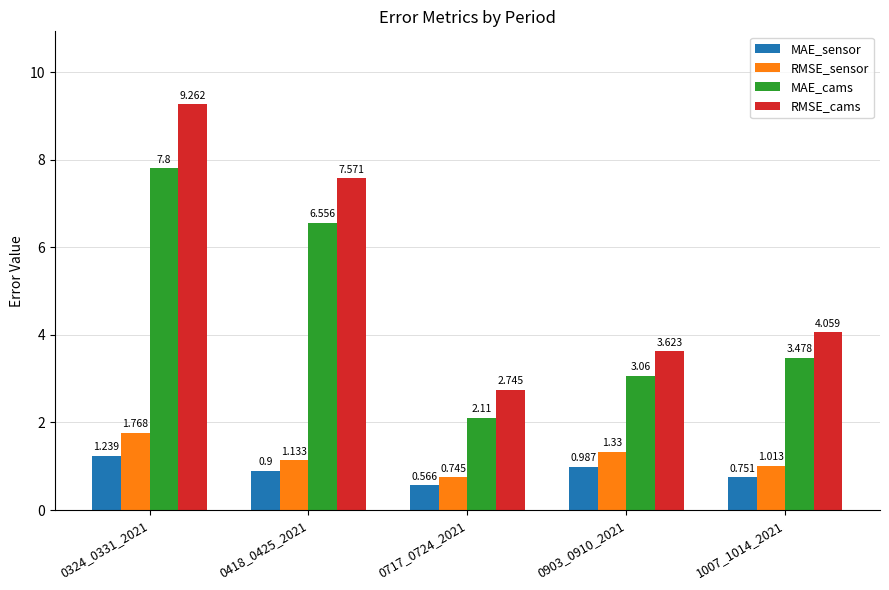

Is it true that RMSE_cams equals 4.7 at 0717_0724_2021?

False